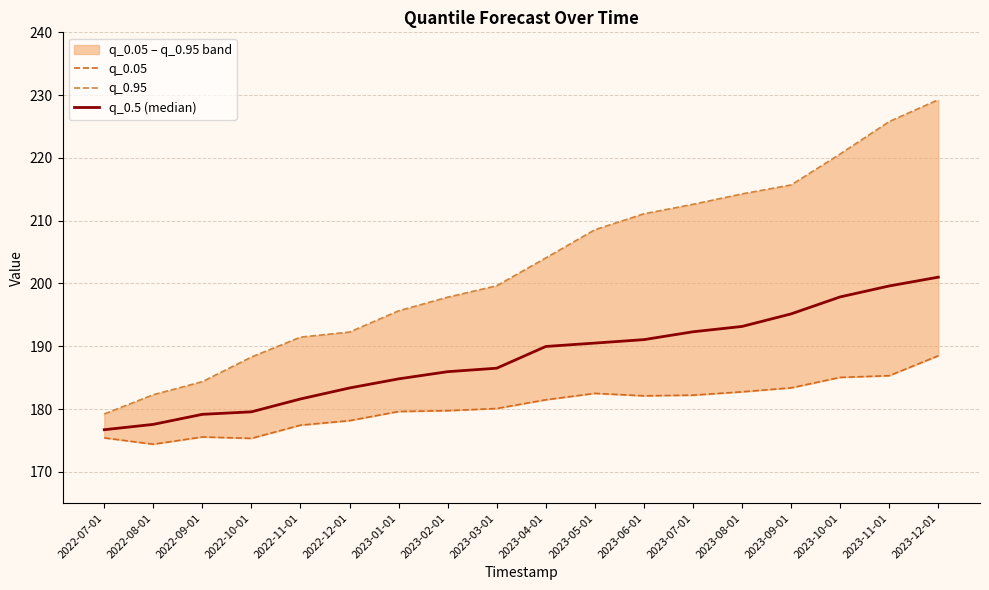

True or false: q_0.05 and q_0.5 (median) cross at least once.

False